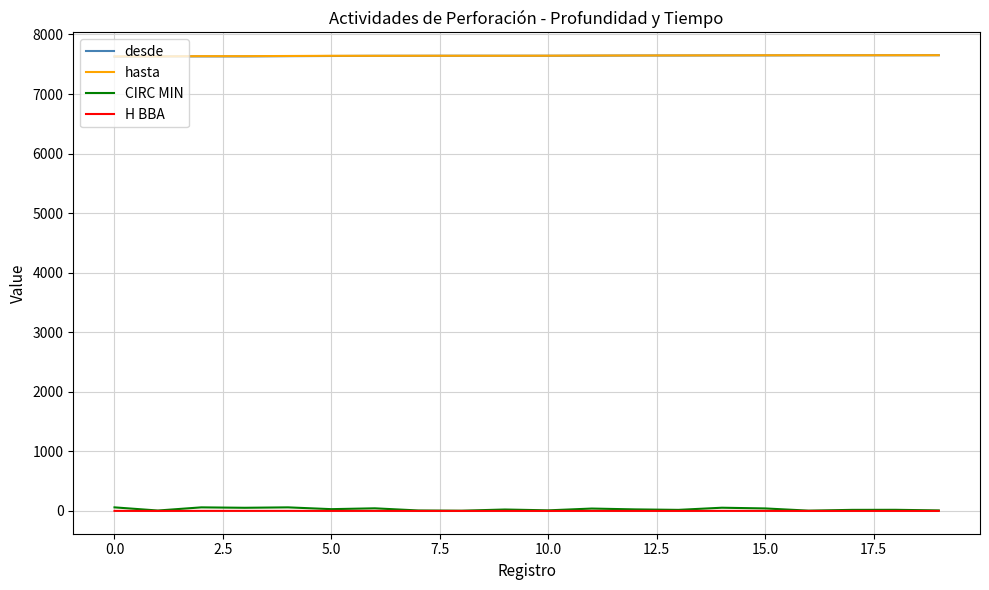

True or false: H BBA and desde intersect in this chart.

False